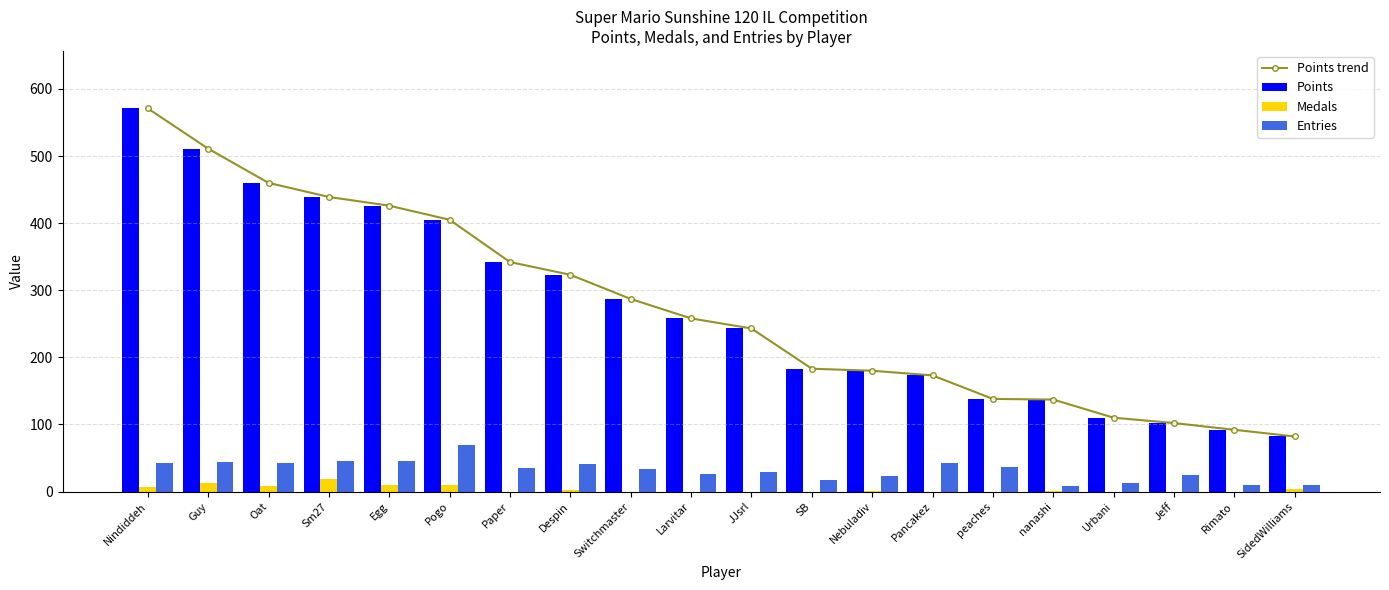

How many values in the Points series exceed 258?

9